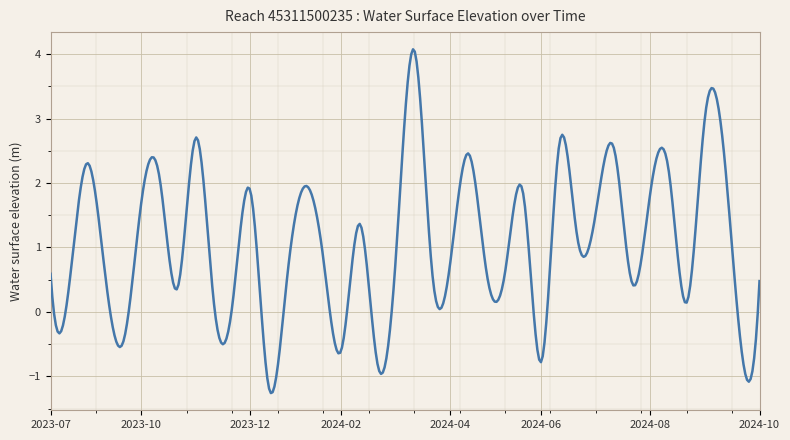

What is the smallest value displayed?

-1.3